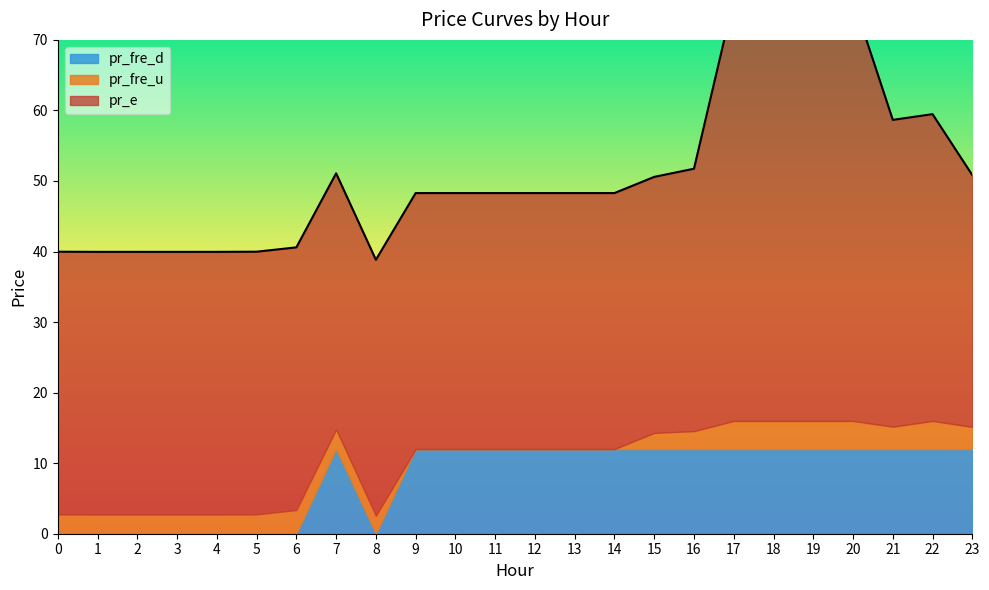

How many distinct data groups are displayed?

3